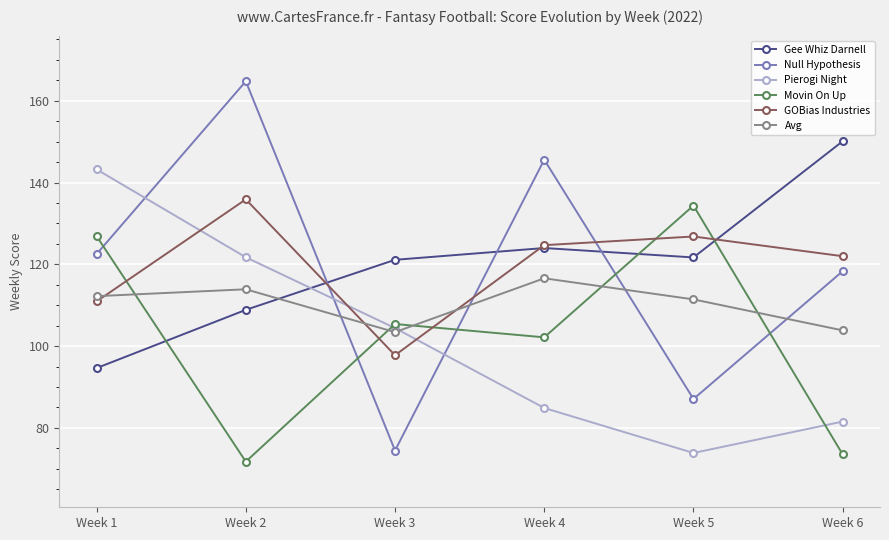

What is the difference between the maximum and minimum values in the Null Hypothesis series?

90.3